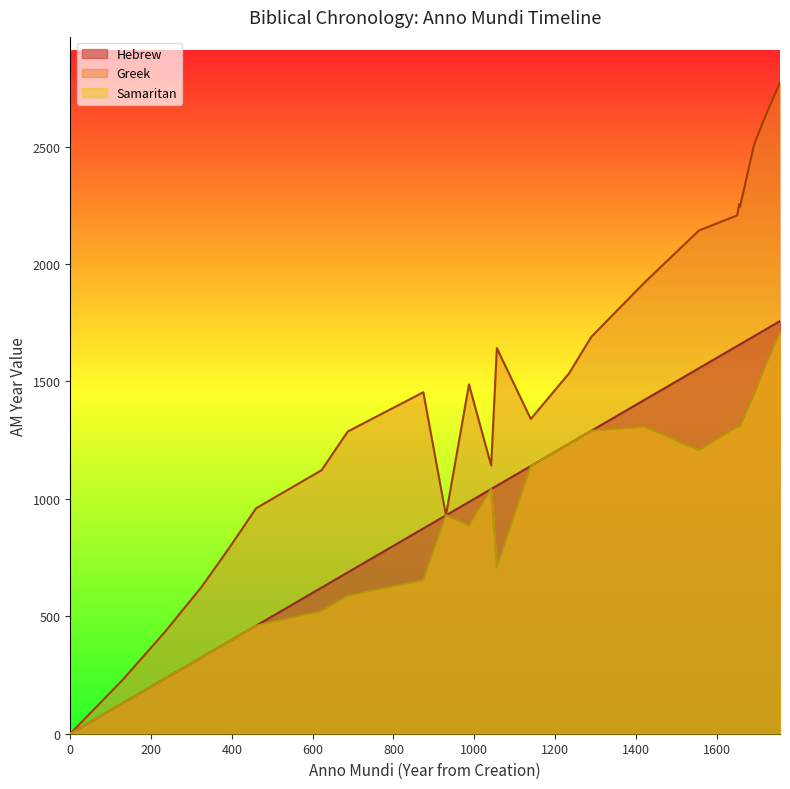

True or false: Samaritan and Hebrew cross at least once.

False